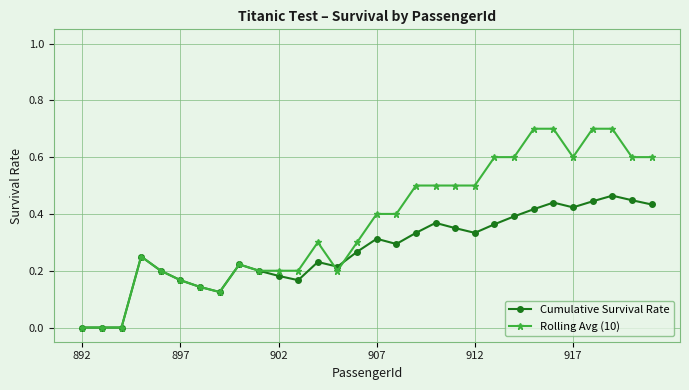

Which series has the largest total across all categories?

Rolling Avg (10)